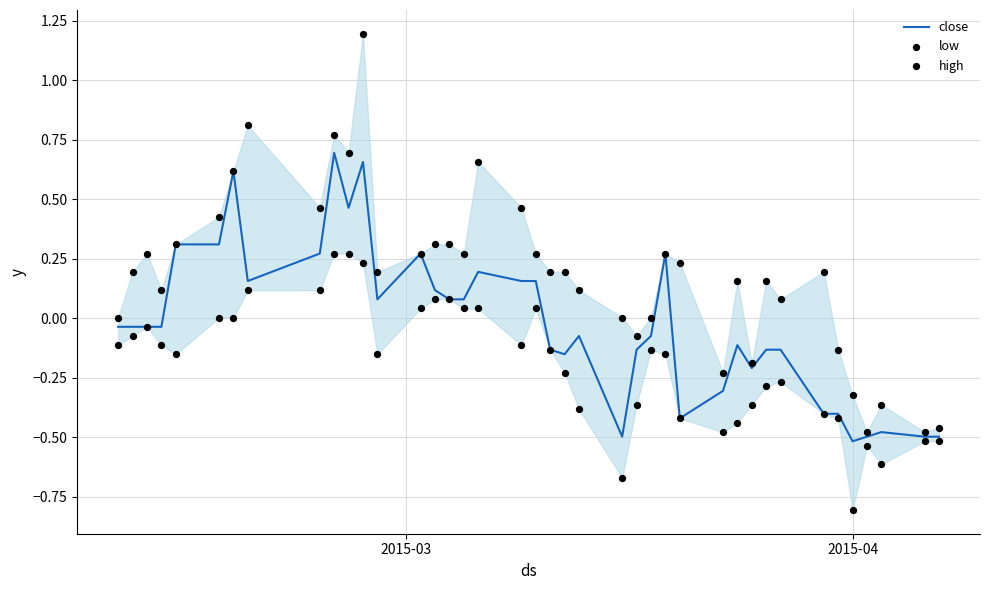

Is the value of high at 32 greater than the value of close at 16?

No